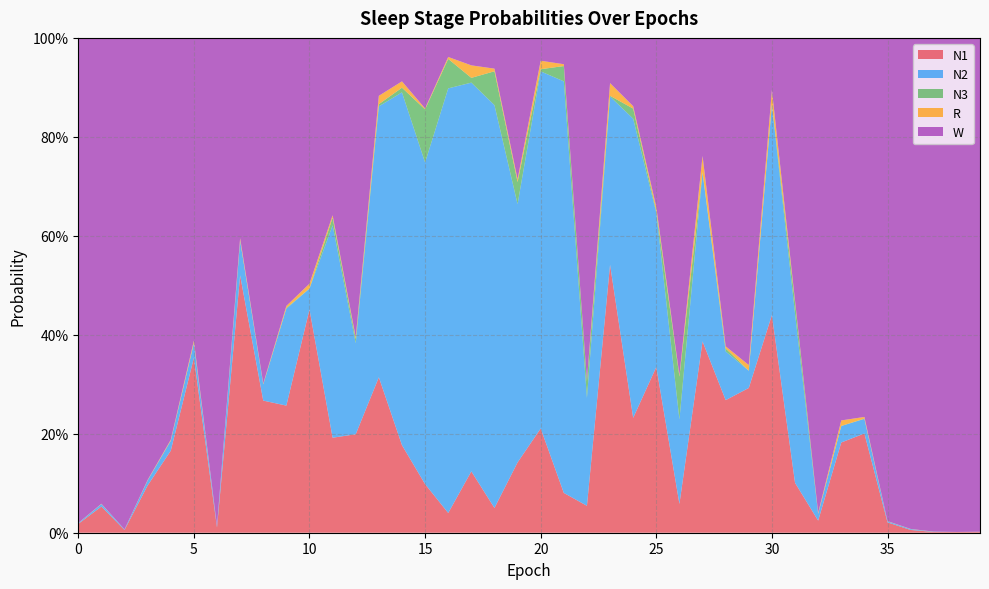

Reading left to right, extract all data points from this chart.

N1: 0.0	0.1	0.0	0.1	0.2	0.4	0.0	0.5	0.3	0.3	0.5	0.2	0.2	0.3	0.2	0.1	0.0	0.1	0.1	0.1	0.2	0.1	0.1	0.5	0.2	0.3	0.1	0.4	0.3	0.3	0.4	0.1	0.0	0.2	0.2	0.0	0.0	0.0	0.0	0.0
N2: 0.0	0.0	0.0	0.0	0.0	0.0	0.0	0.1	0.0	0.2	0.0	0.4	0.2	0.5	0.7	0.7	0.9	0.8	0.8	0.5	0.7	0.8	0.2	0.3	0.6	0.3	0.2	0.3	0.1	0.0	0.4	0.3	0.0	0.0	0.0	0.0	0.0	0.0	0.0	0.0
N3: 0.0	0.0	0.0	0.0	0.0	0.0	0.0	0.0	0.0	0.0	0.0	0.0	0.0	0.0	0.0	0.1	0.1	0.0	0.1	0.0	0.0	0.0	0.0	0.0	0.0	0.0	0.1	0.0	0.0	0.0	0.0	0.0	0.0	0.0	0.0	0.0	0.0	0.0	0.0	0.0
R: 0.0	0.0	0.0	0.0	0.0	0.0	0.0	0.0	0.0	0.0	0.0	0.0	0.0	0.0	0.0	0.0	0.0	0.0	0.0	0.0	0.0	0.0	0.0	0.0	0.0	0.0	0.0	0.0	0.0	0.0	0.0	0.0	0.0	0.0	0.0	0.0	0.0	0.0	0.0	0.0
W: 1.0	0.9	1.0	0.9	0.8	0.6	1.0	0.4	0.7	0.5	0.5	0.4	0.6	0.1	0.1	0.1	0.0	0.1	0.1	0.3	0.0	0.1	0.7	0.1	0.1	0.3	0.7	0.2	0.6	0.7	0.1	0.5	1.0	0.8	0.8	1.0	1.0	1.0	1.0	1.0